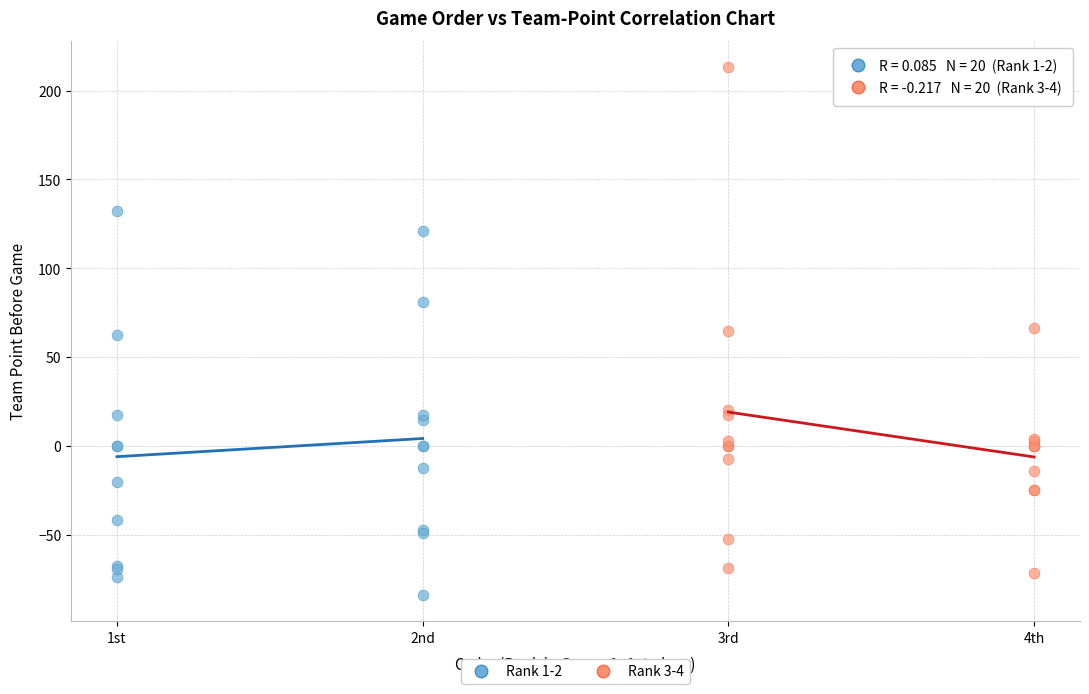

Which series has the largest Y range (max minus min)?

Rank 3-4